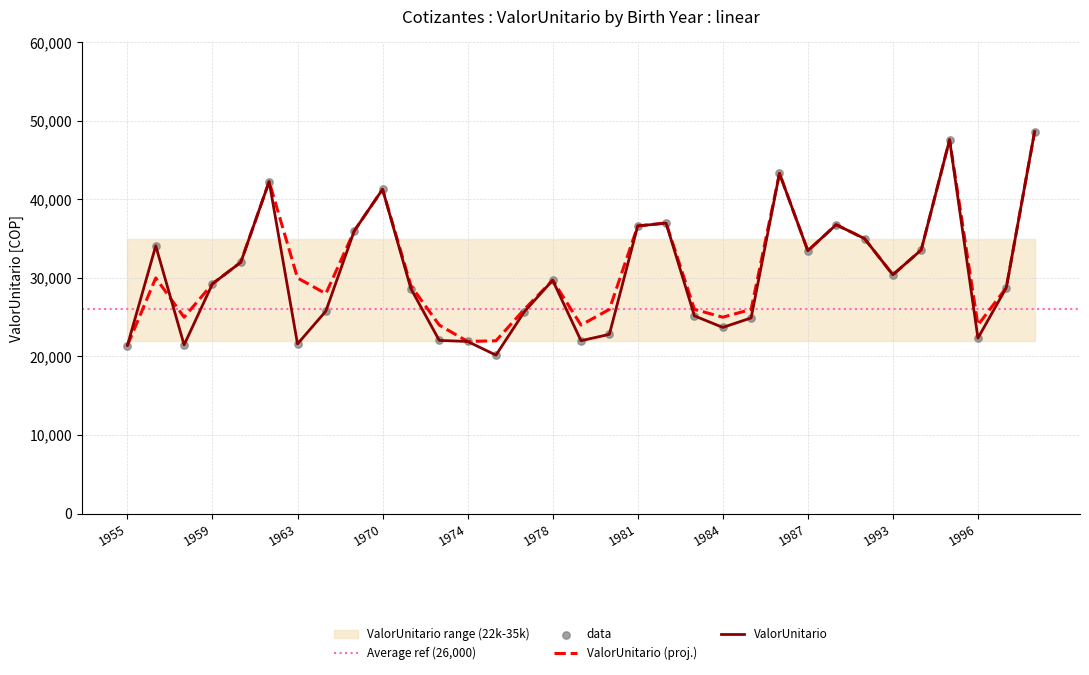

The ValorUnitario (proj.) series shows 11913.2 at 1978. True or false?

False